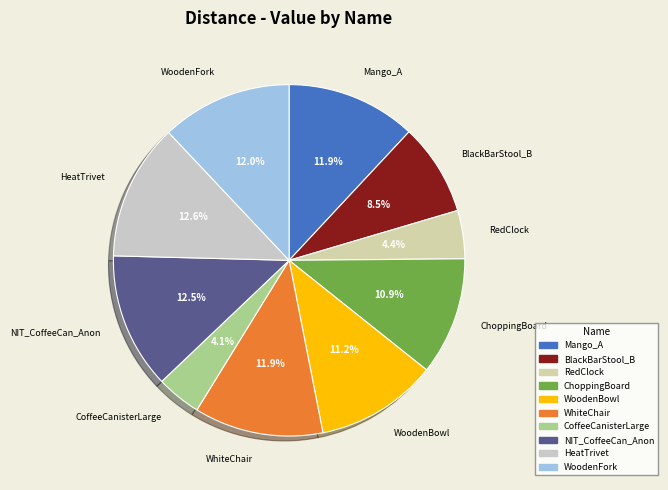

How many segments does this pie chart have?

10